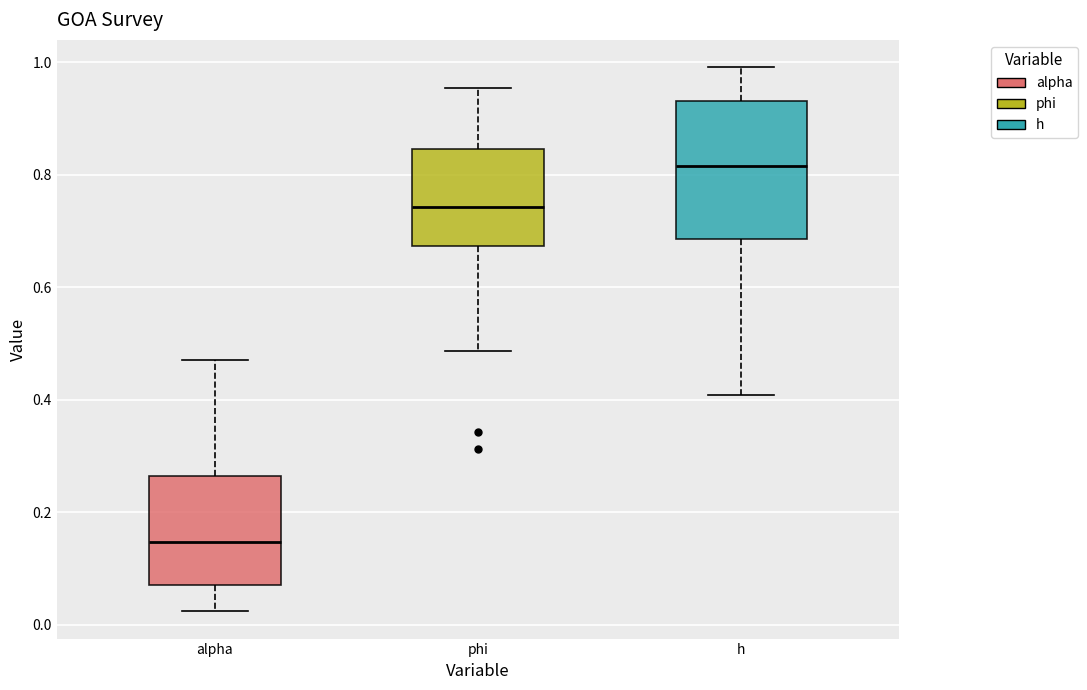

Which box is the tallest, from its lower edge to its upper edge?

h